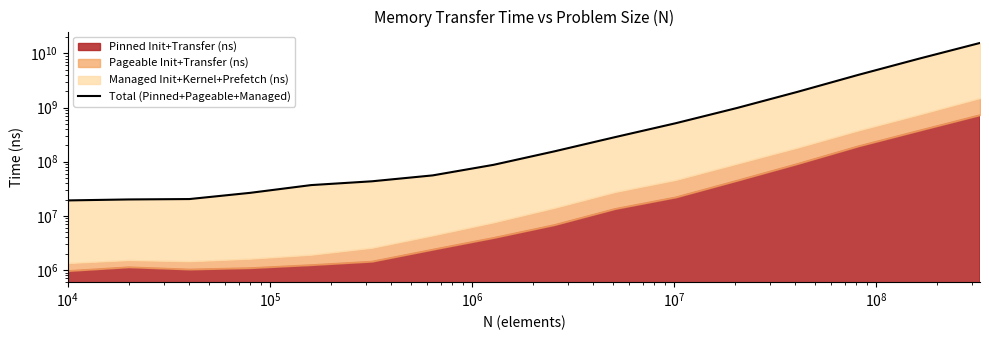

How many lines are shown in the chart?

1